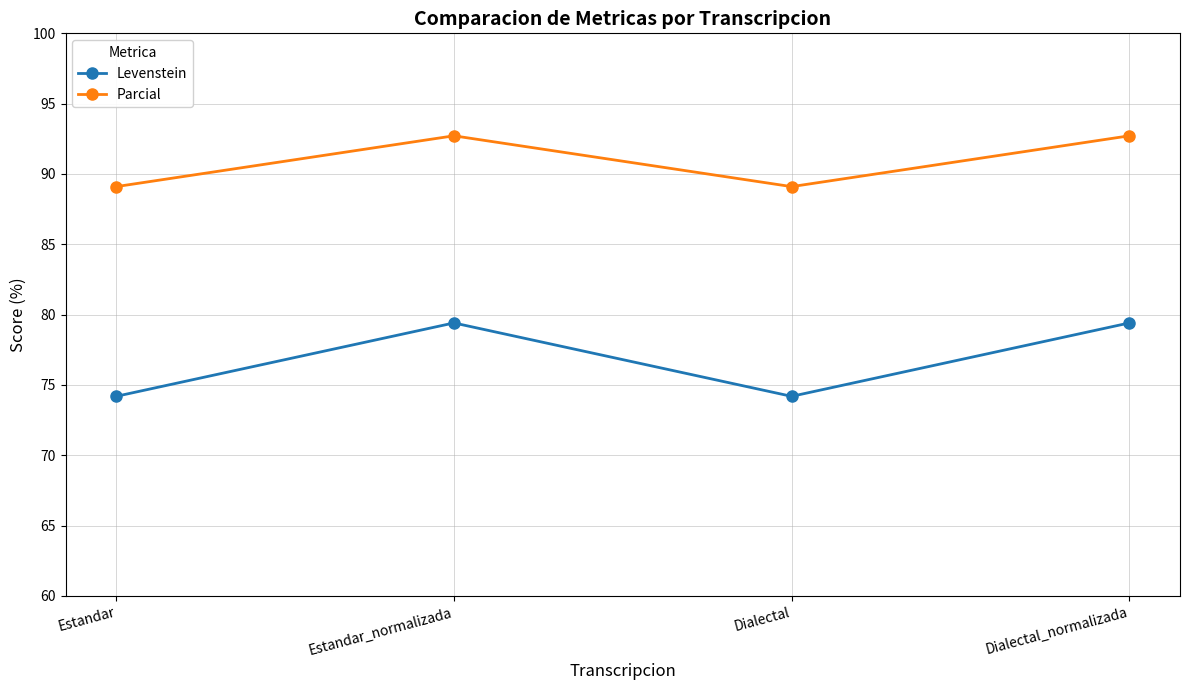

What is the minimum value for Levenstein?

74.2